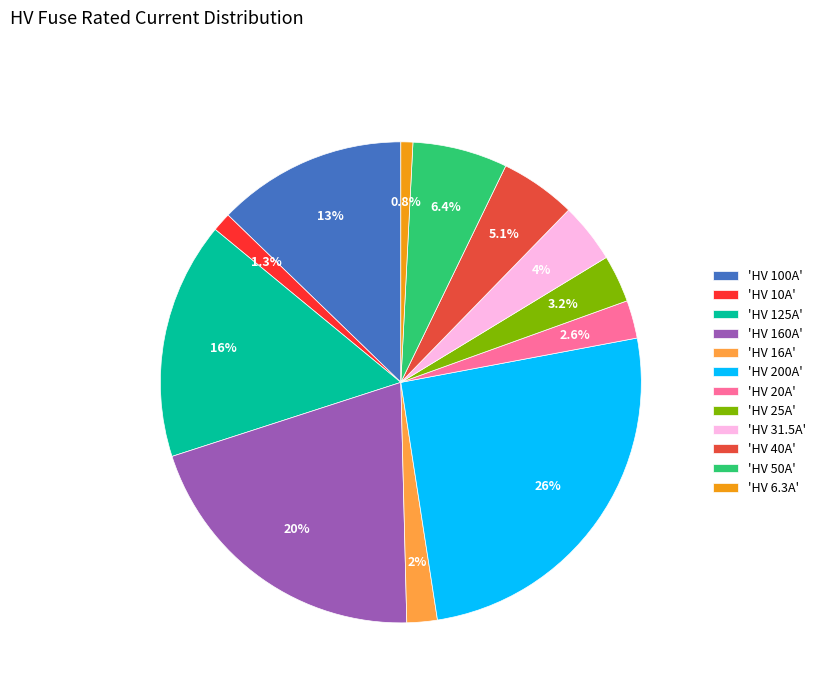

Is there a majority slice in this chart?

No